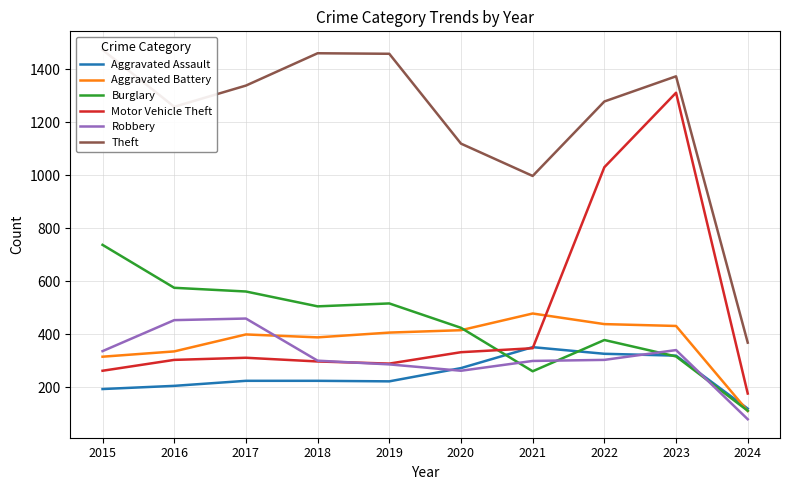

How many lines are shown in the chart?

6